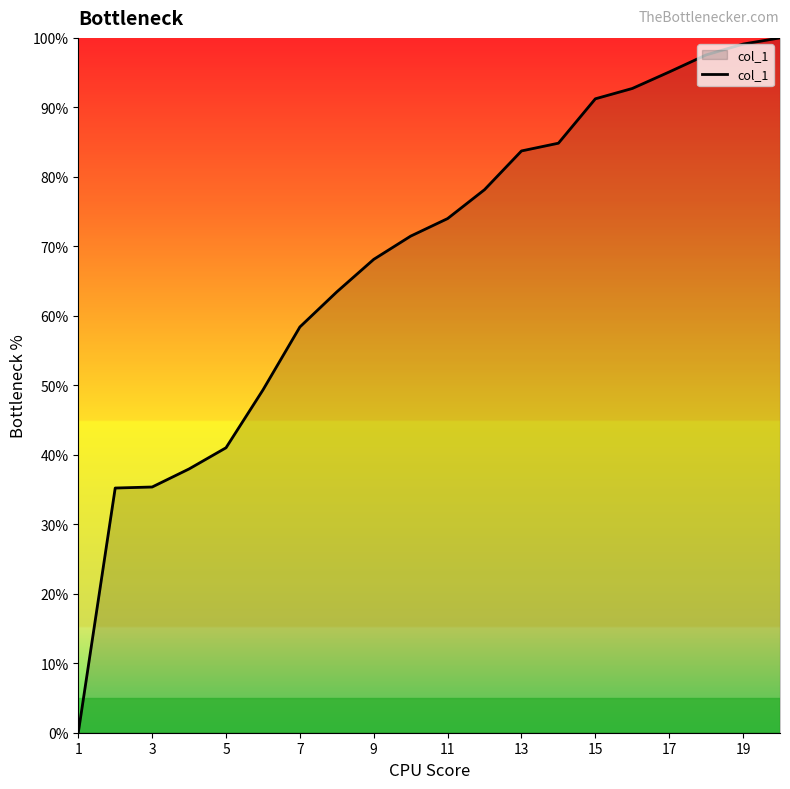

What is the maximum value shown in the chart?

100.0